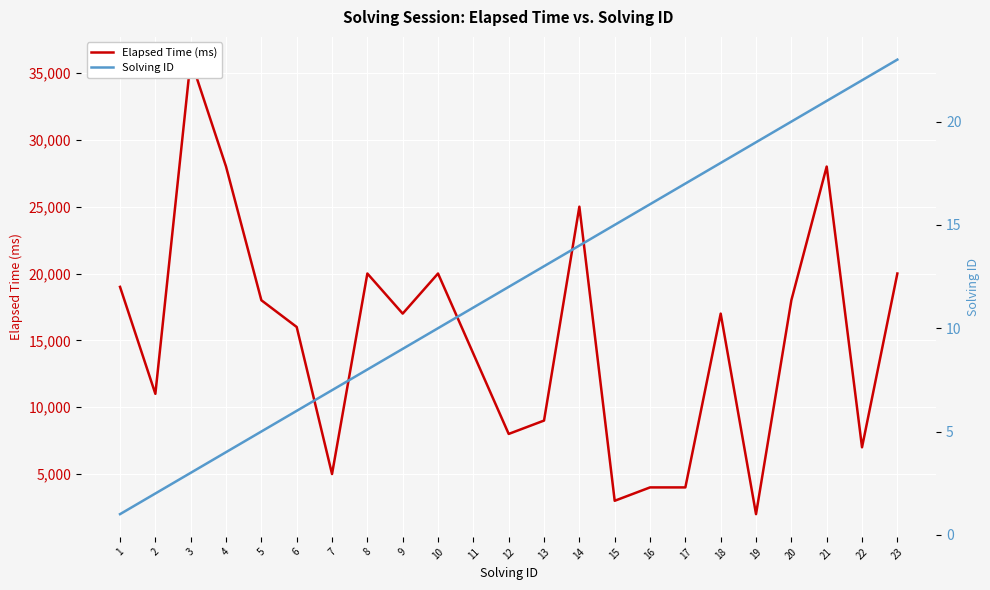

Which series changed the most between 5 and 22?

Elapsed Time (ms)